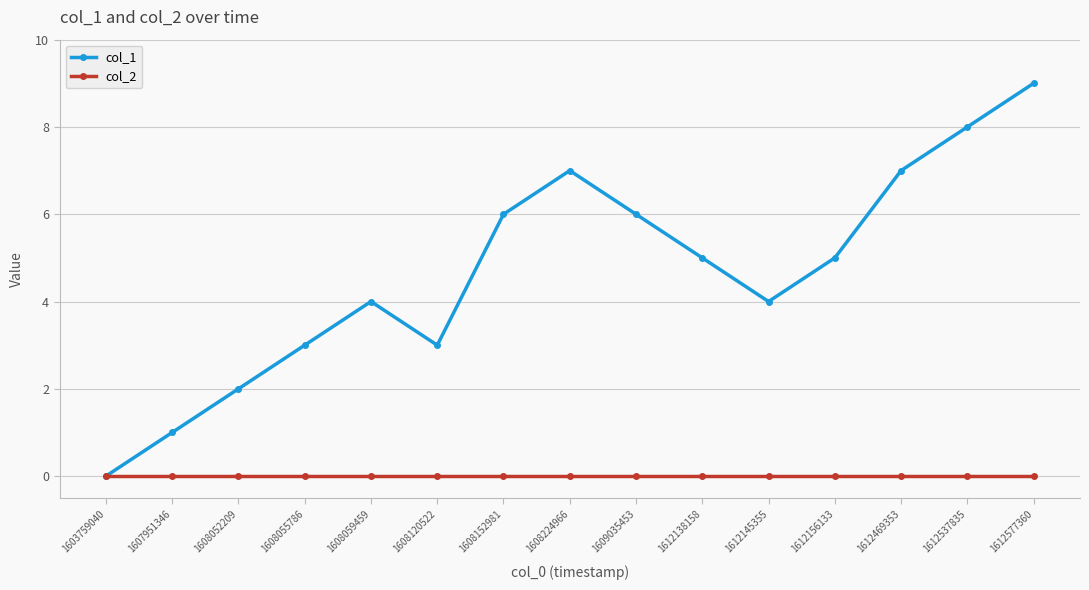

Is the value of col_2 at 1608055786 greater than the value of col_1 at 1608052209?

No